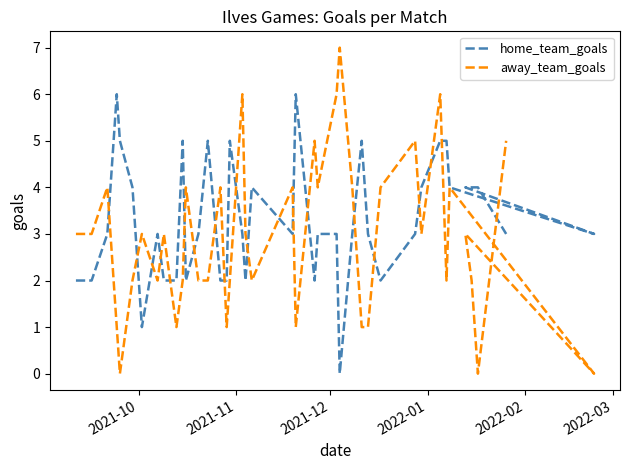

True or false: away_team_goals has more than 0 points higher than both neighbors.

True